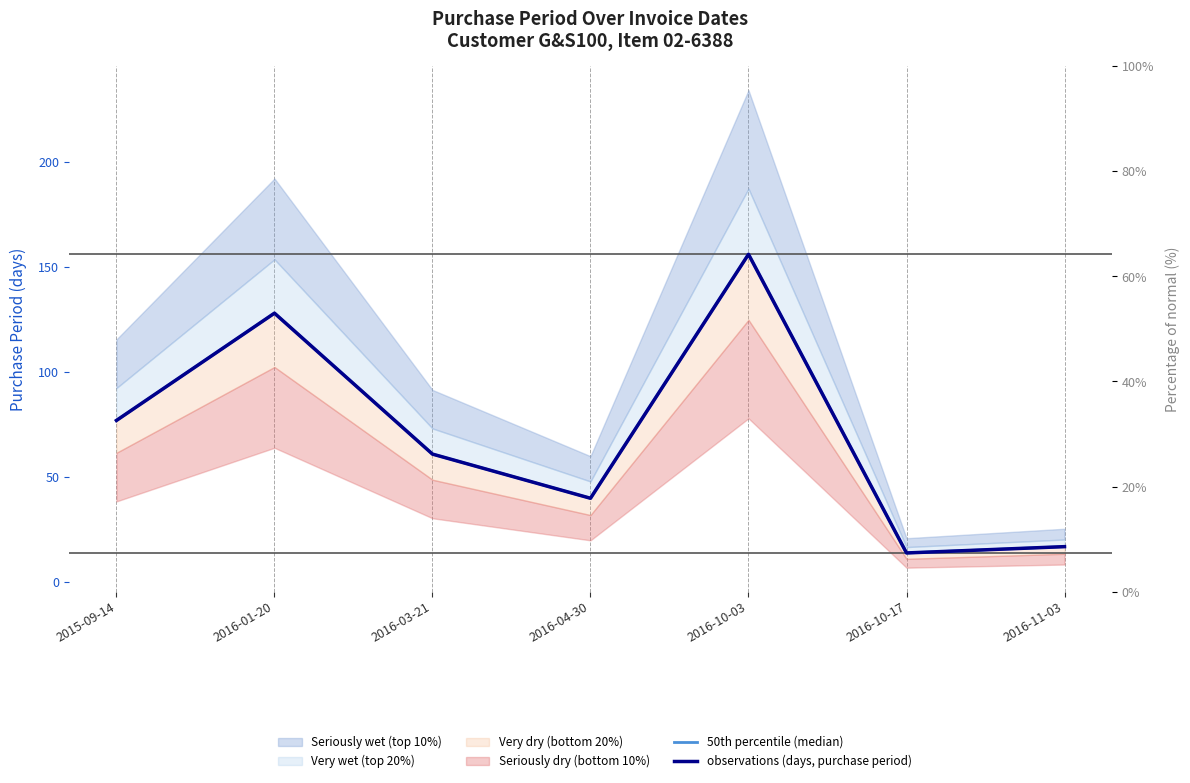

What is the label of the 6th point from the left?

2016-10-17